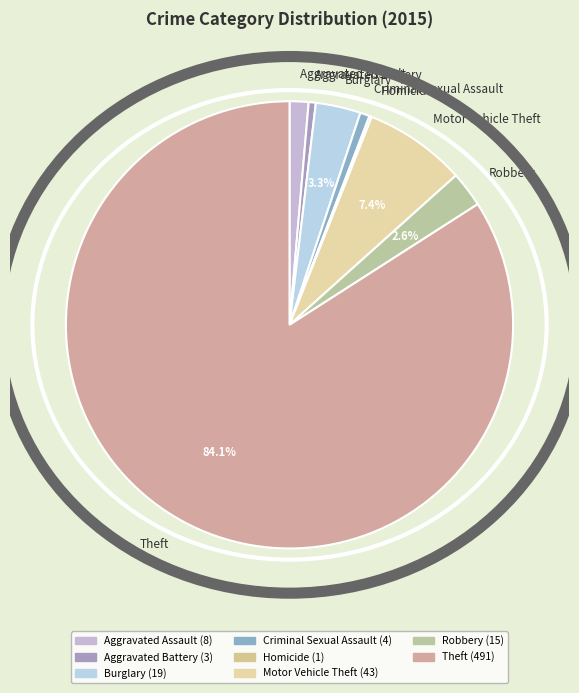

Is the sum of Burglary and Theft greater than half?

Yes